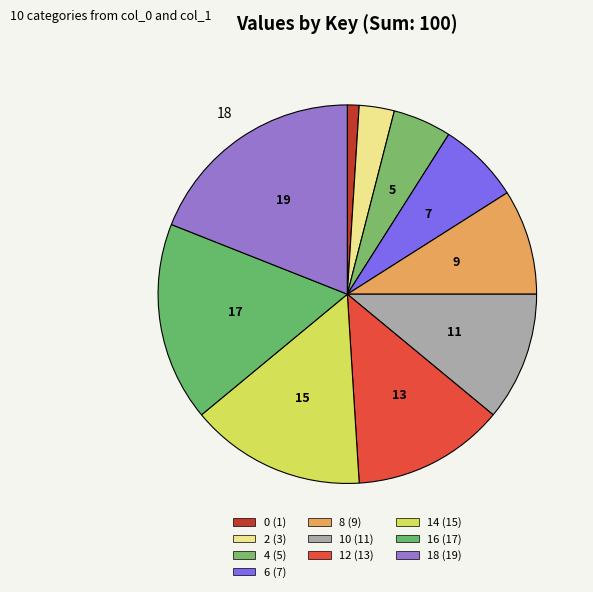

Count the number of slices in the pie.

10